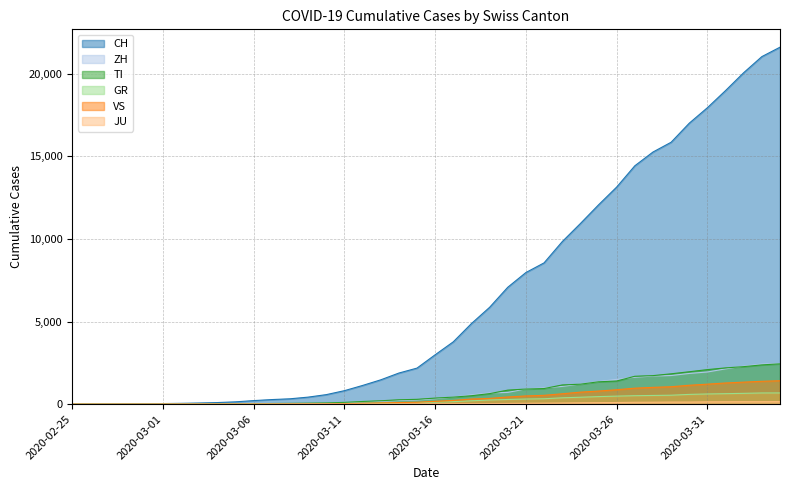

At which label is GR closest to 340?

2020-03-22